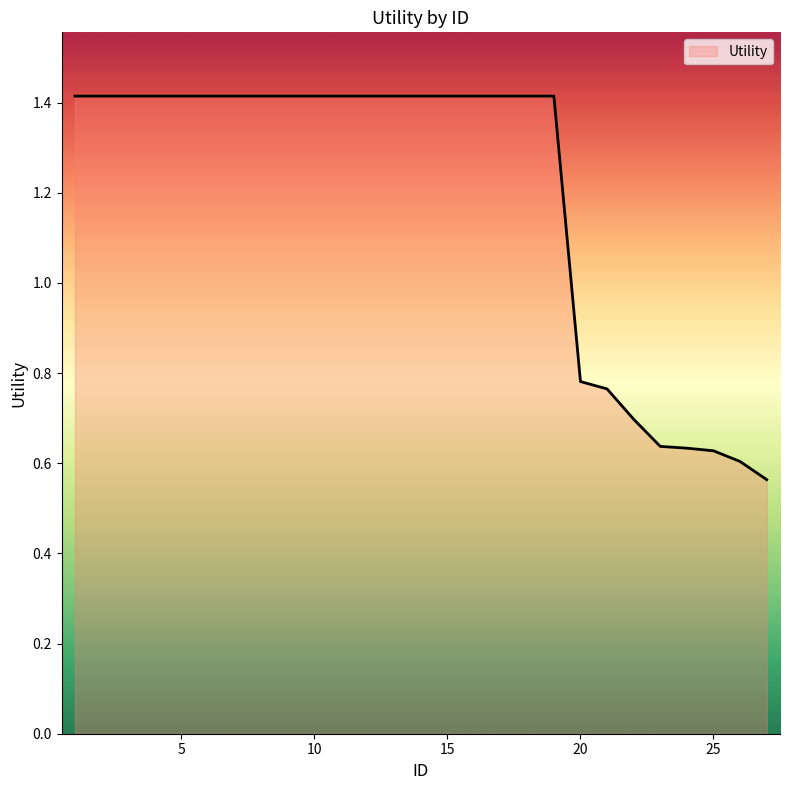

What is the difference between the maximum and minimum values?

0.9